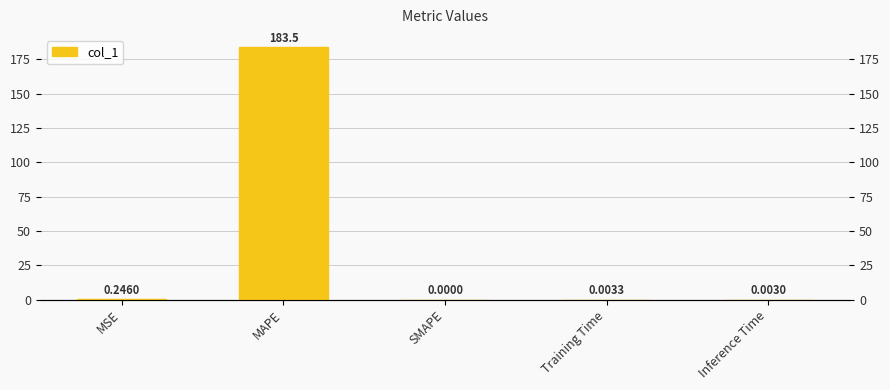

Which has a higher value, Training Time or MSE?

MSE